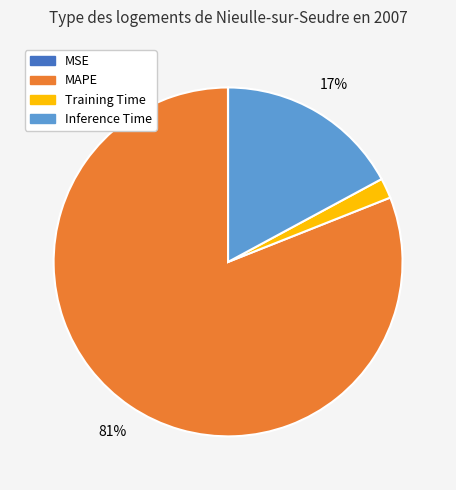

Is the sum of Training Time and MAPE greater than half?

Yes